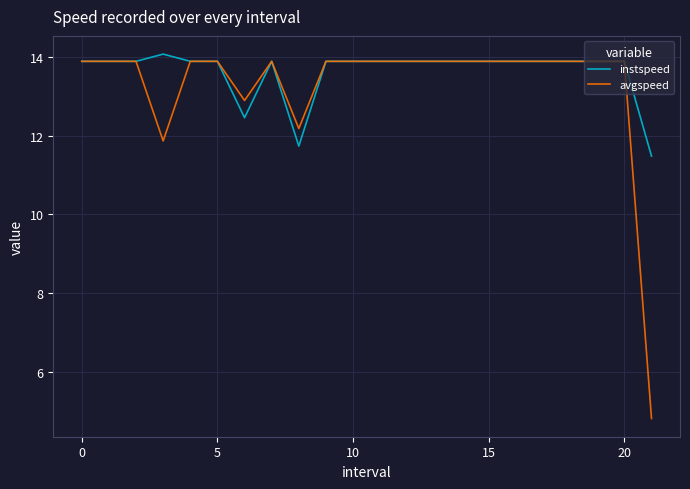

What is the maximum value for avgspeed?

13.9